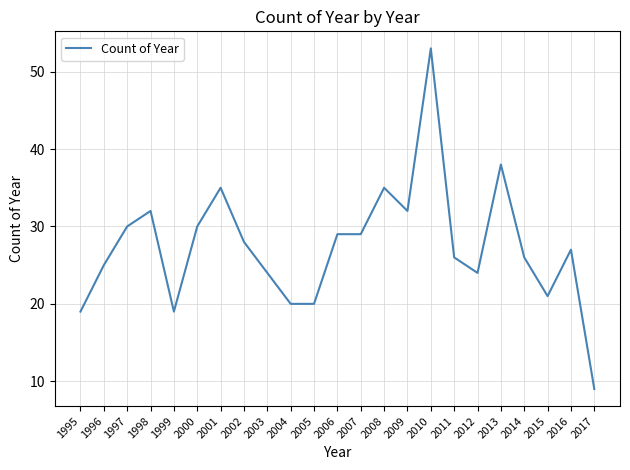

What is the minimum value shown in the chart?

9